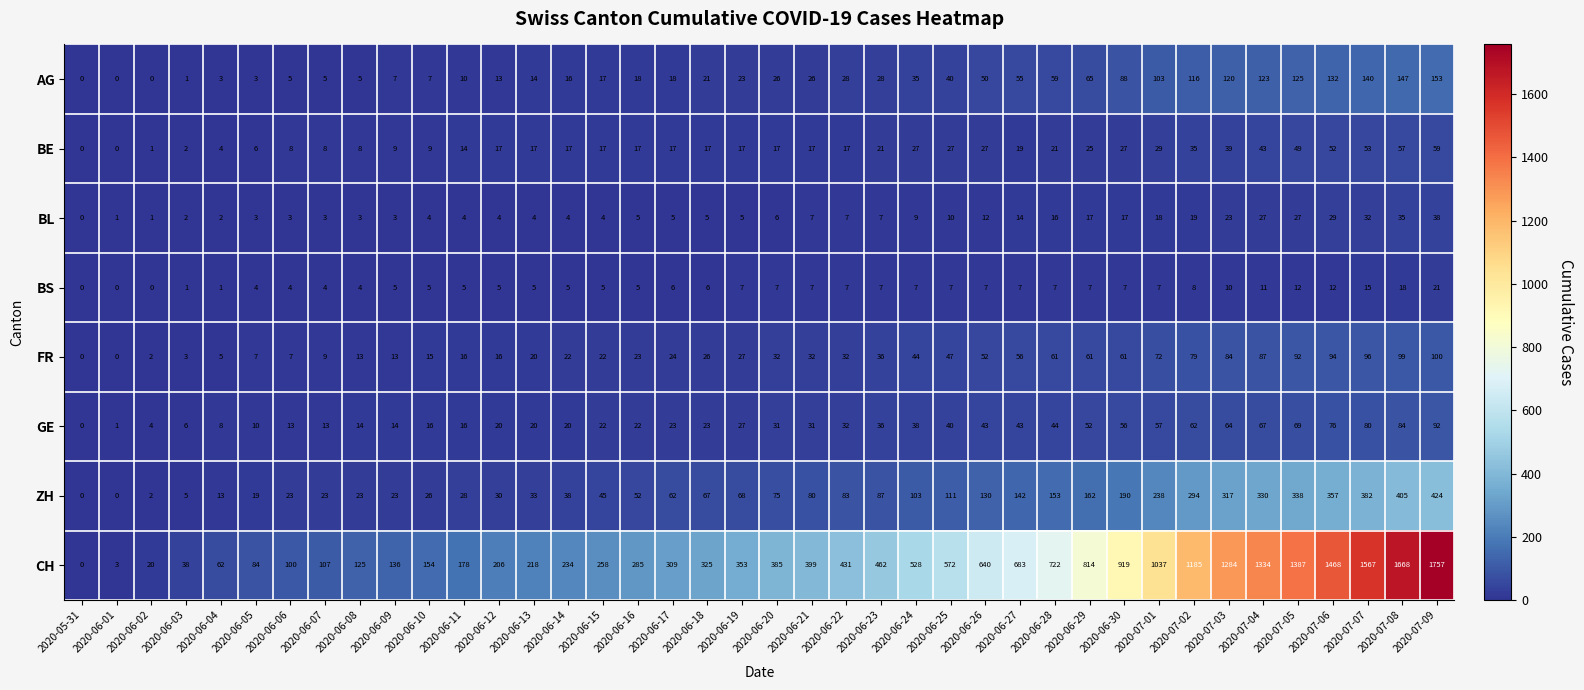

What is the sum of the FR values at 2020-06-10 and 2020-06-24?

59